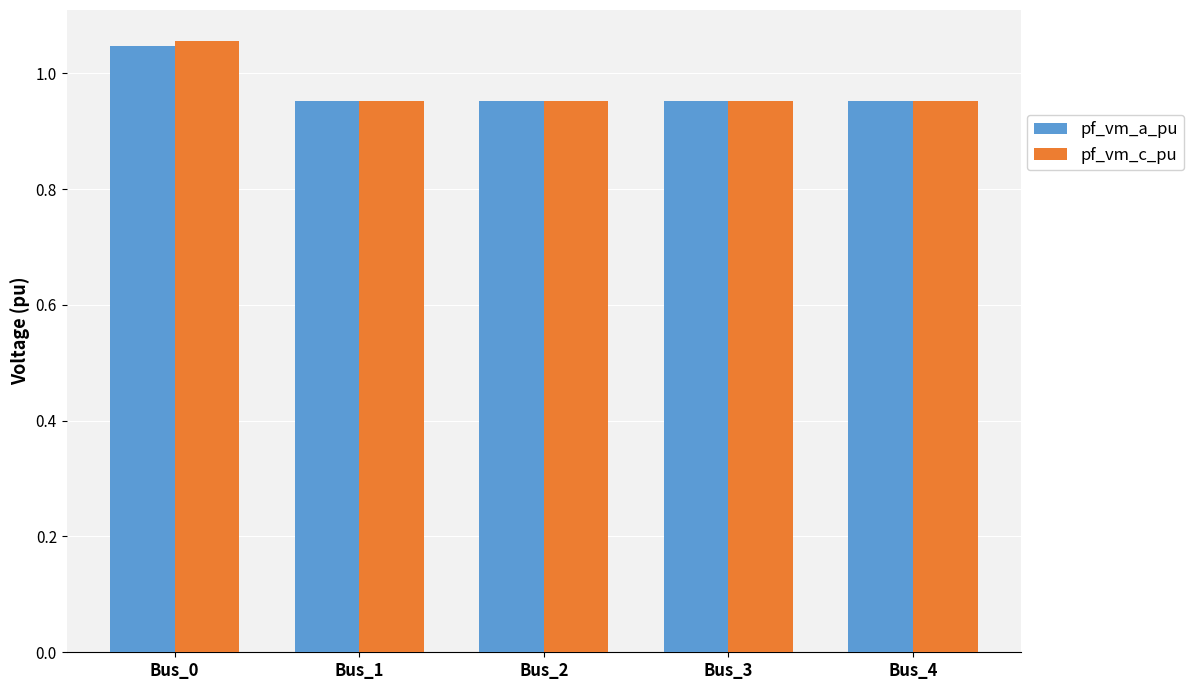

What is the difference between the maximum and minimum values in the pf_vm_c_pu series?

0.1